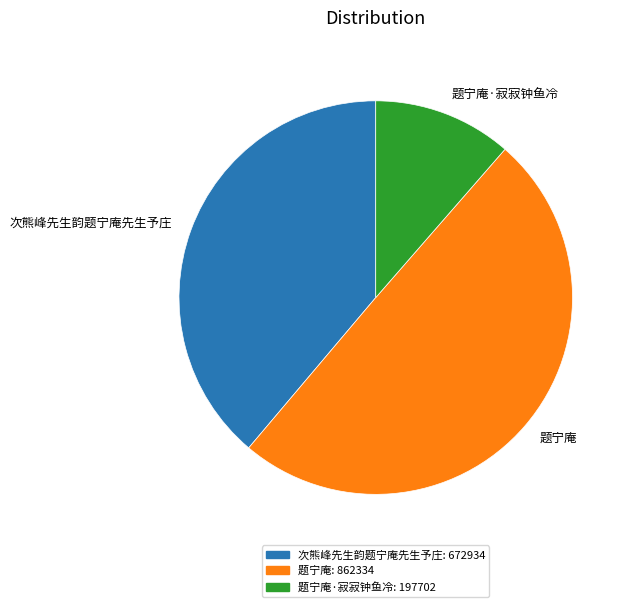

Which slice is the largest?

题宁庵